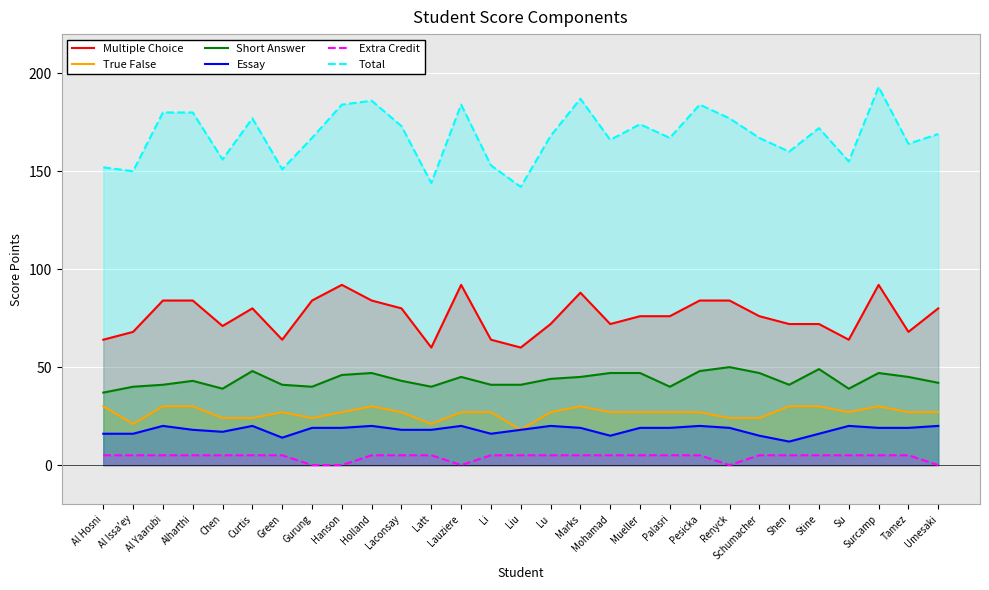

True or false: Extra Credit and Essay intersect in this chart.

False